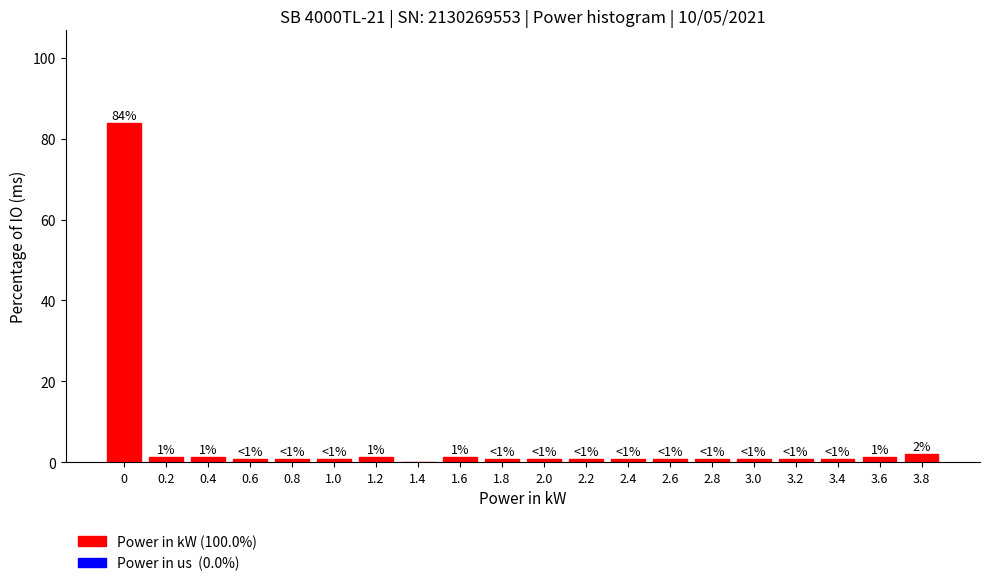

Reading left to right, extract all data points from this chart.

0=83.9	0.2=1.3	0.4=1.3	0.6=0.6	0.8=0.6	1.0=0.6	1.2=1.3	1.4=0.0	1.6=1.3	1.8=0.6	2.0=0.6	2.2=0.6	2.4=0.6	2.6=0.6	2.8=0.6	3.0=0.6	3.2=0.6	3.4=0.6	3.6=1.3	3.8=1.9